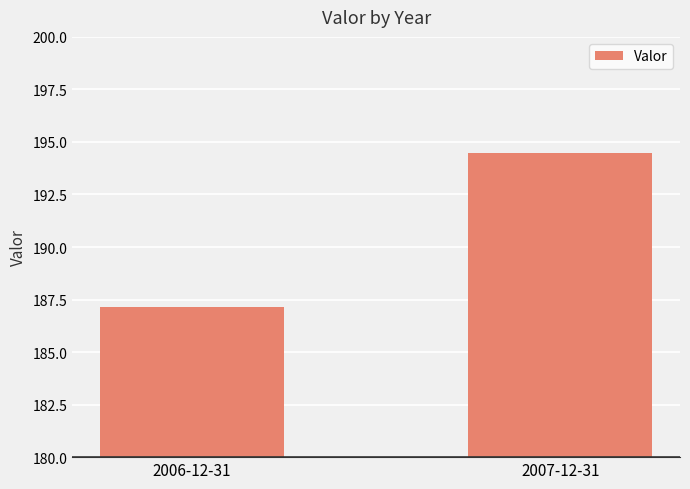

What is the smallest value displayed?

187.1